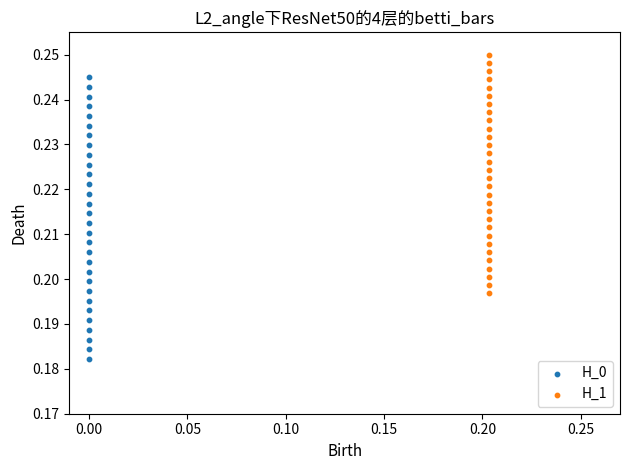

Which series reaches the maximum Y coordinate?

H_1